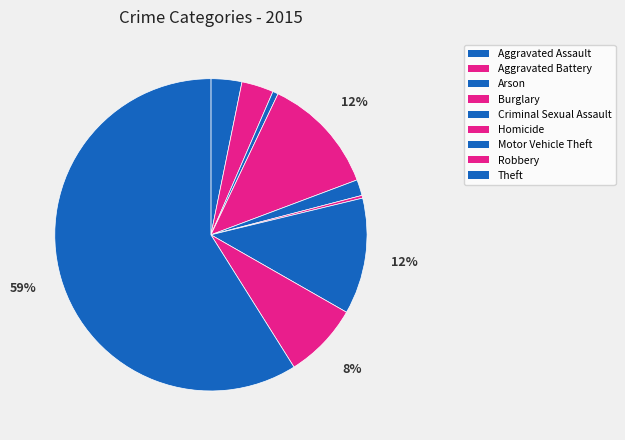

Does any single category account for the majority?

Yes